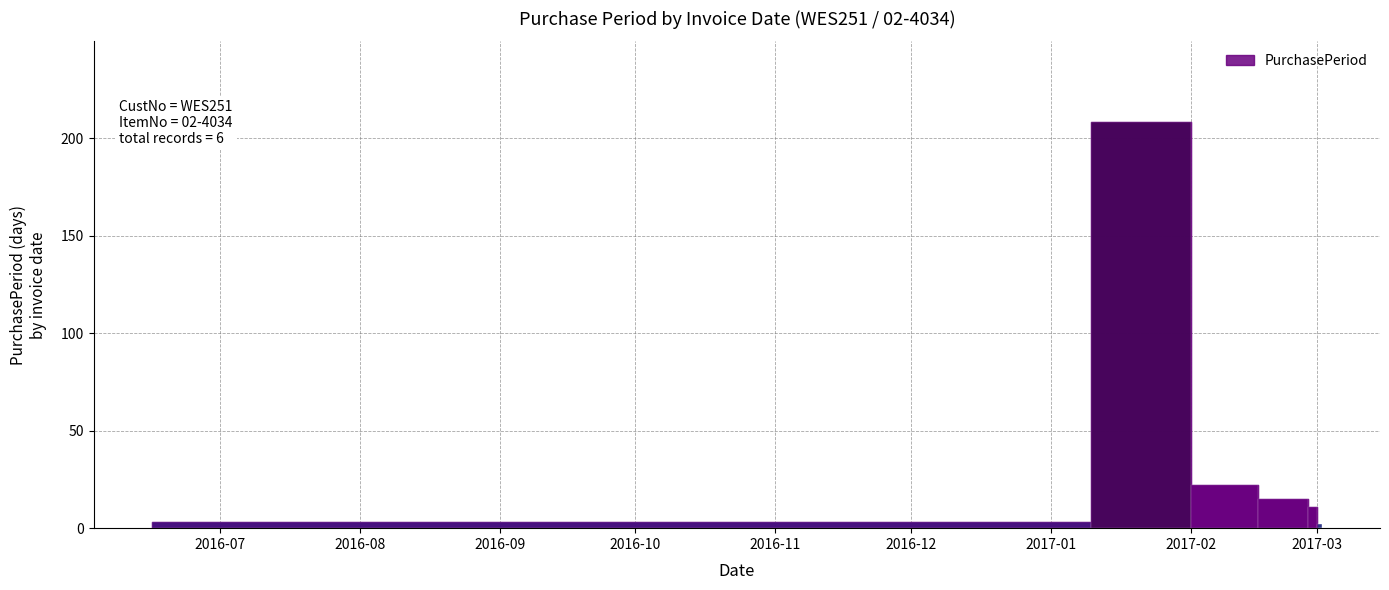

The value at 2017-02-01 is 22. True or false?

True